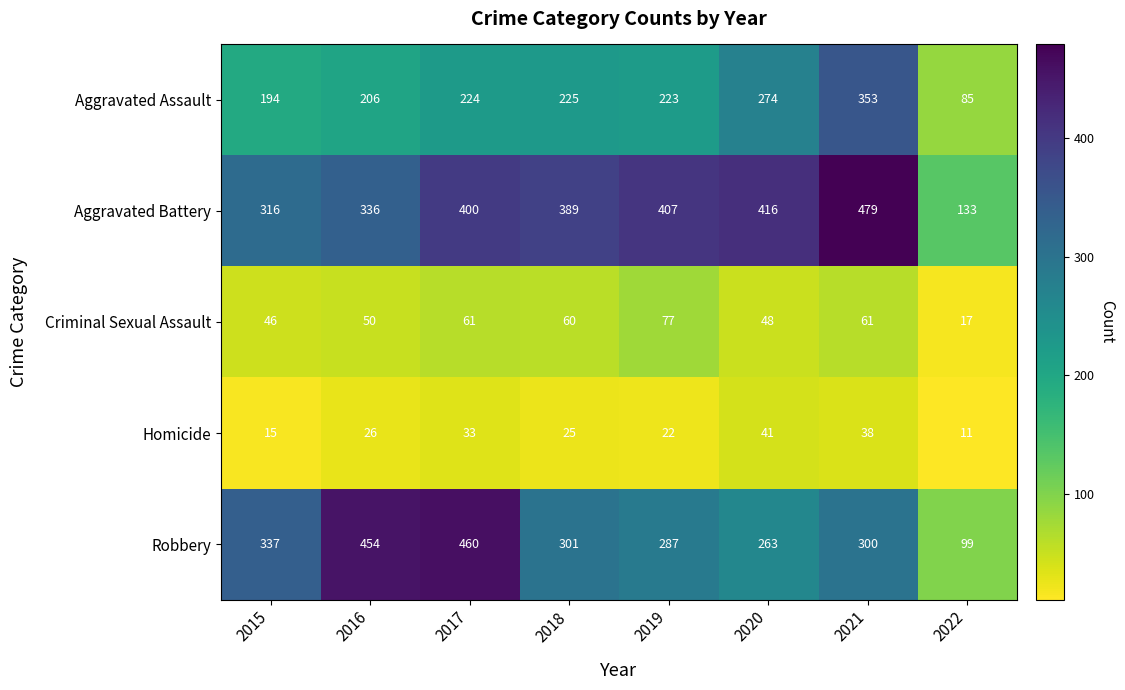

True or false: Robbery has a value of 300 at 2021.

True